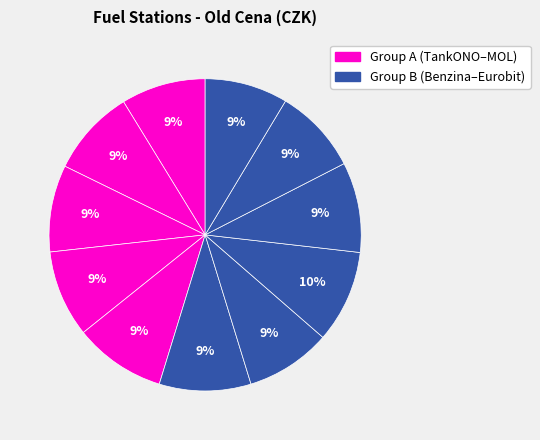

How many slices are in this pie chart?

11